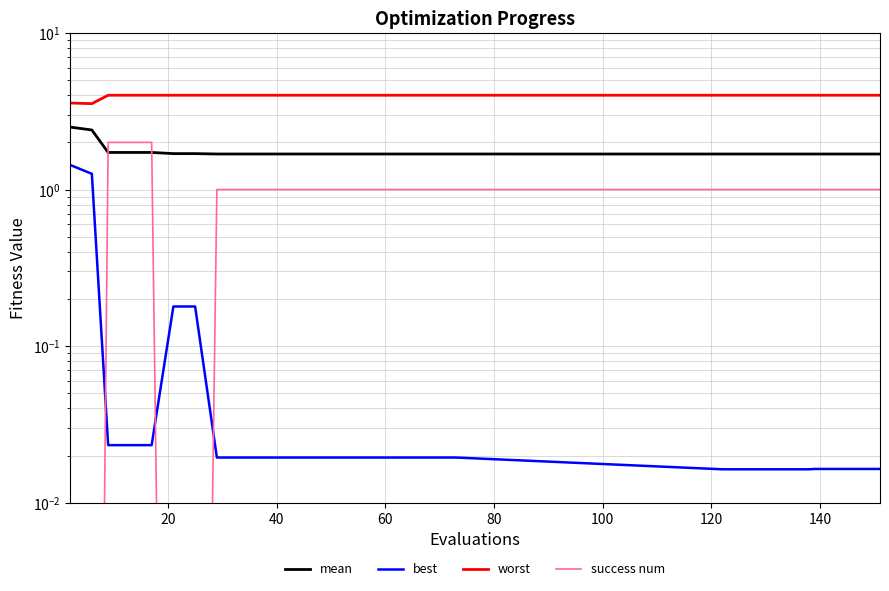

True or false: mean has more than 1 interior local peaks.

False